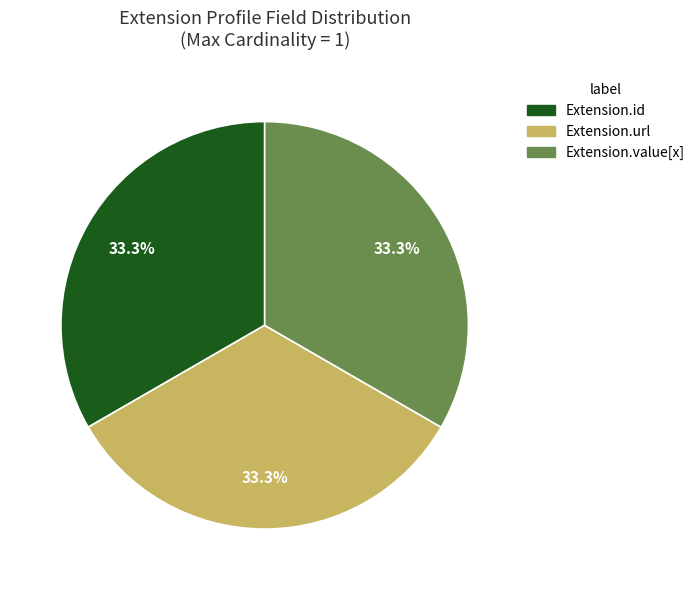

Does any single category account for the majority?

No